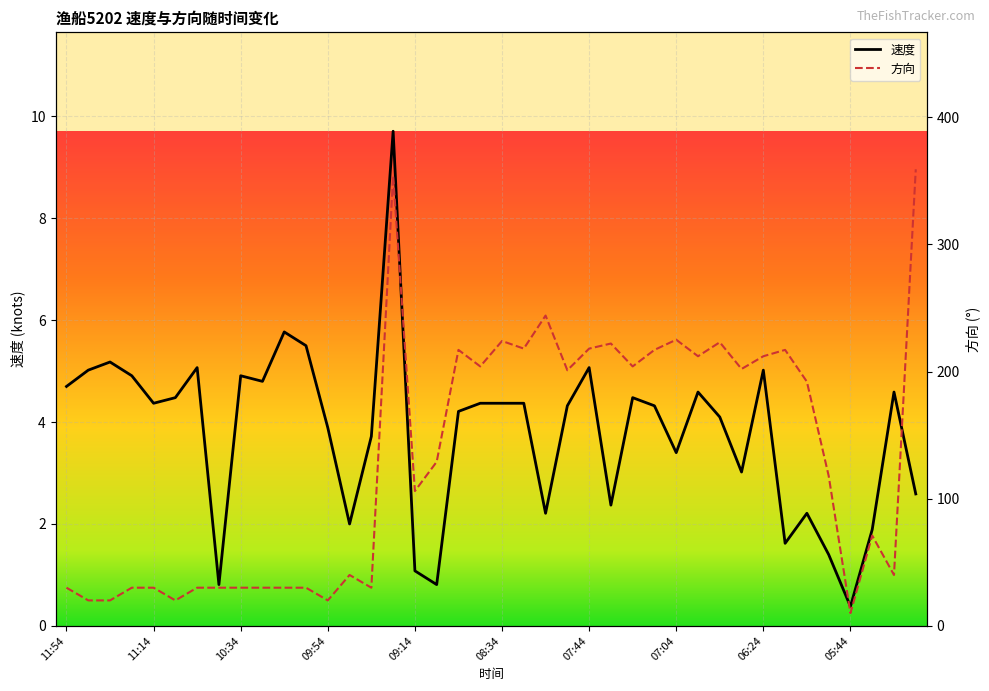

Which series changed the most between 06:44 and 05:54?

方向